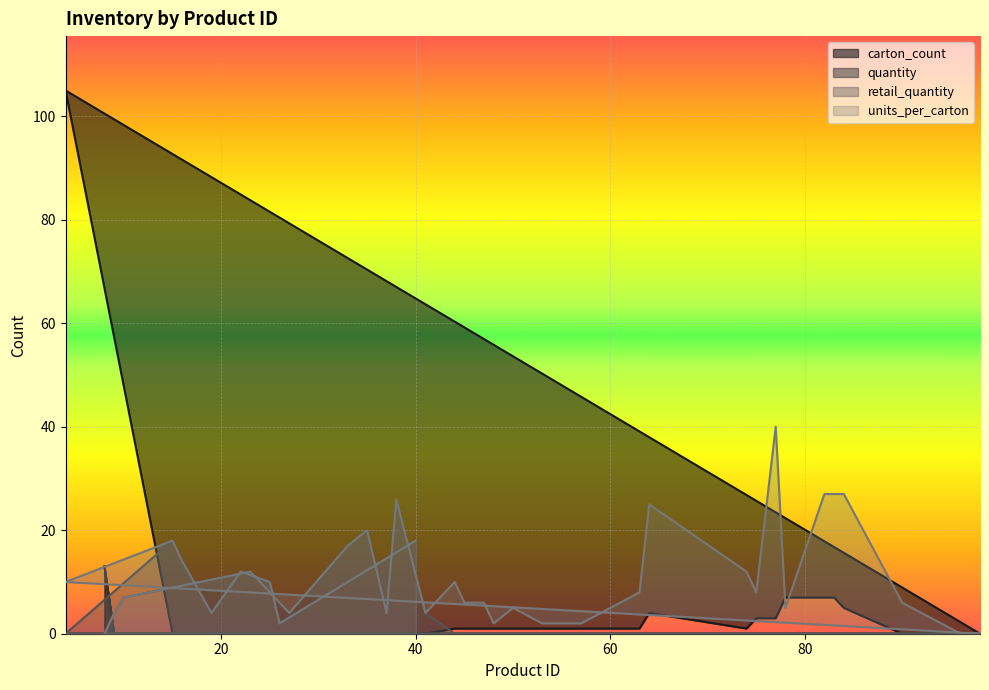

What is the total value across all series at 63?

9